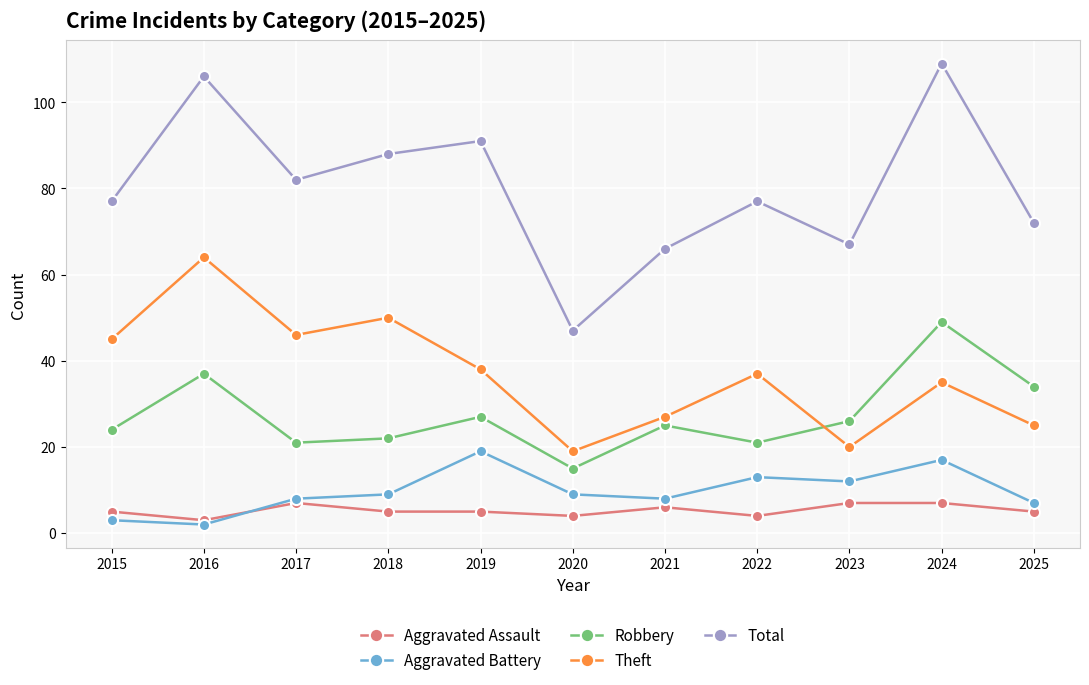

Count the number of data series in this chart.

5